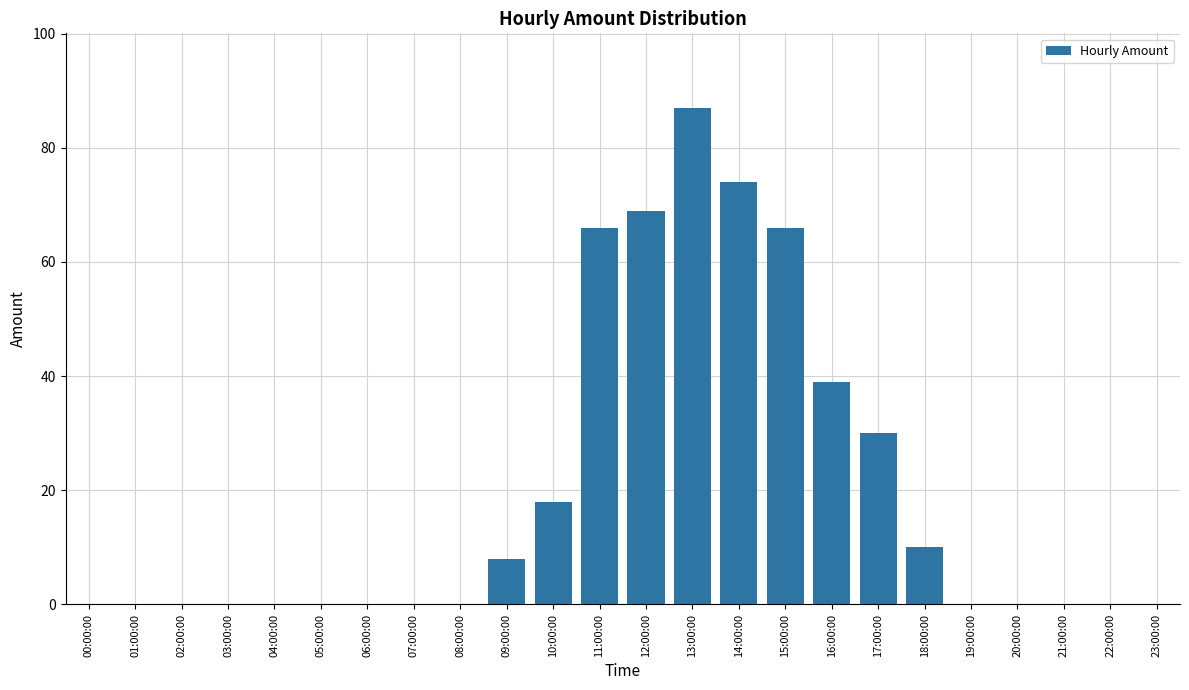

Reading left to right, what are all the values shown in this chart?

00:00:00=0	01:00:00=0	02:00:00=0	03:00:00=0	04:00:00=0	05:00:00=0	06:00:00=0	07:00:00=0	08:00:00=0	09:00:00=8	10:00:00=18	11:00:00=66	12:00:00=69	13:00:00=87	14:00:00=74	15:00:00=66	16:00:00=39	17:00:00=30	18:00:00=10	19:00:00=0	20:00:00=0	21:00:00=0	22:00:00=0	23:00:00=0